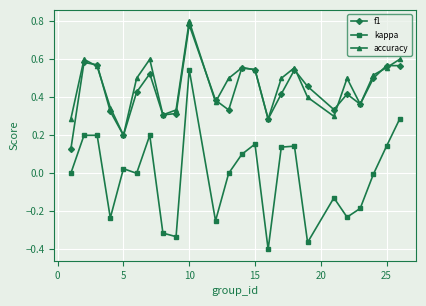

Which series has the widest spread of values?

kappa